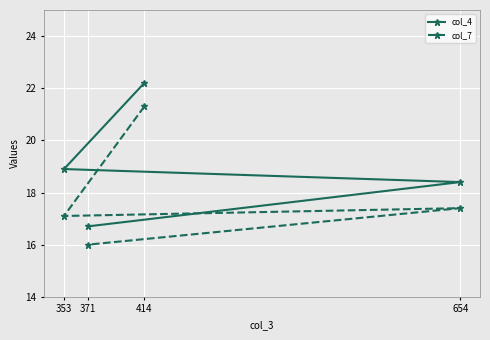

Between 353 and 414, which is larger?

414